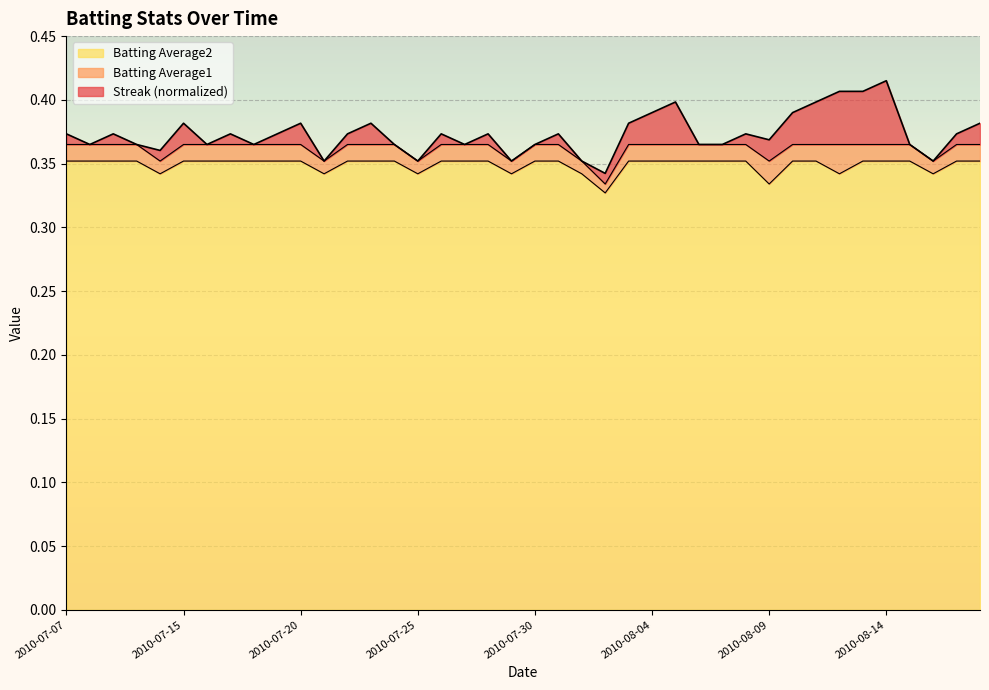

What is the value of the Batting Average2 point at the 40th from the left?

0.4